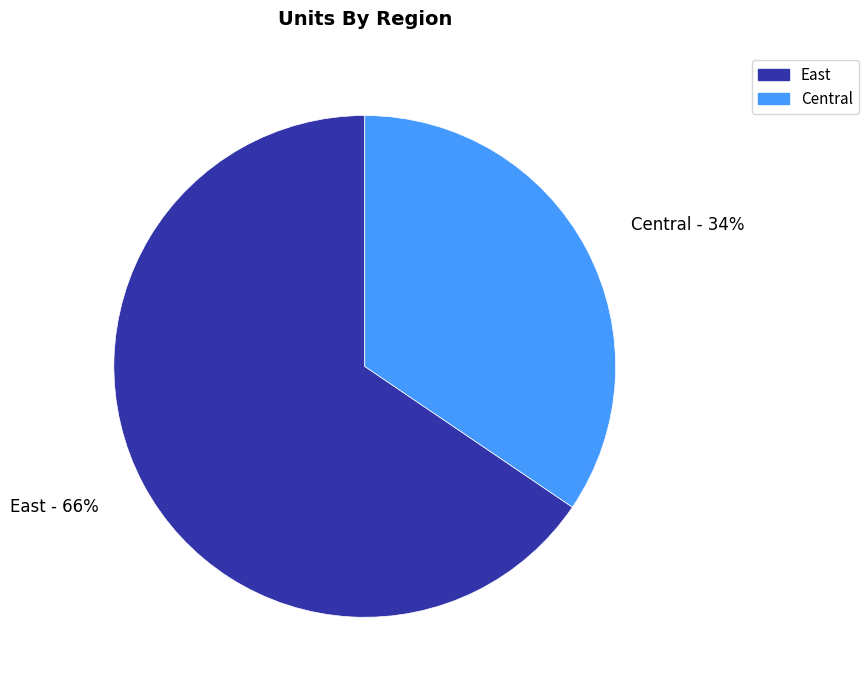

What is the ratio of the value at East to the value at Central?

1.9